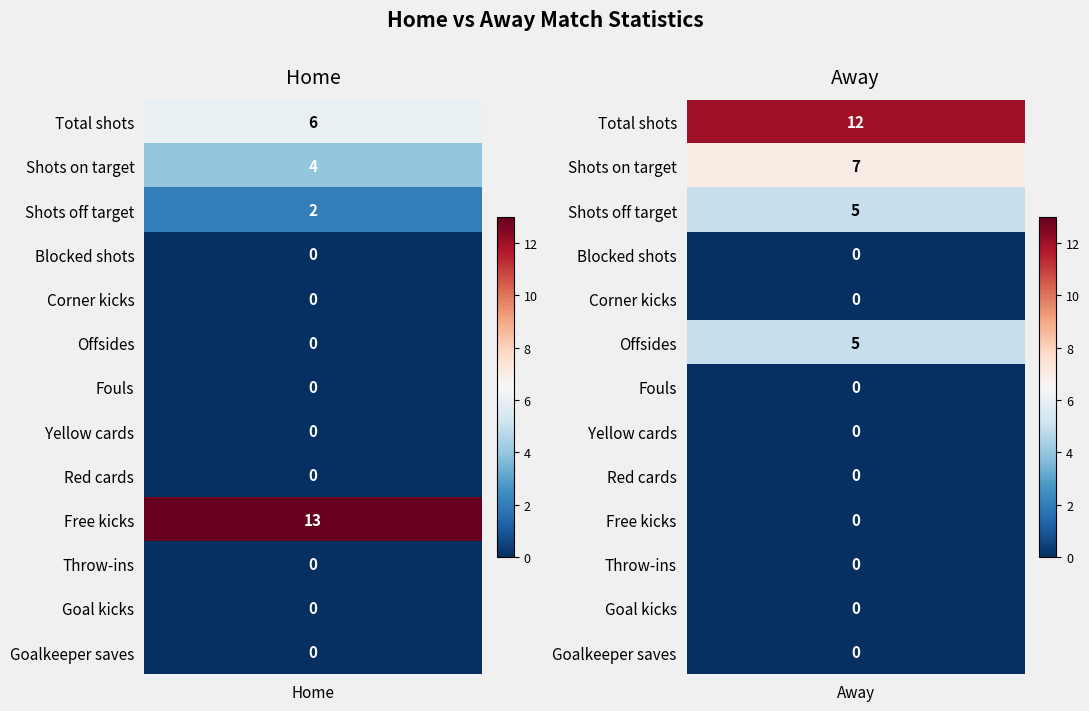

The value of Shots off target at 1 is 5. True or false?

True